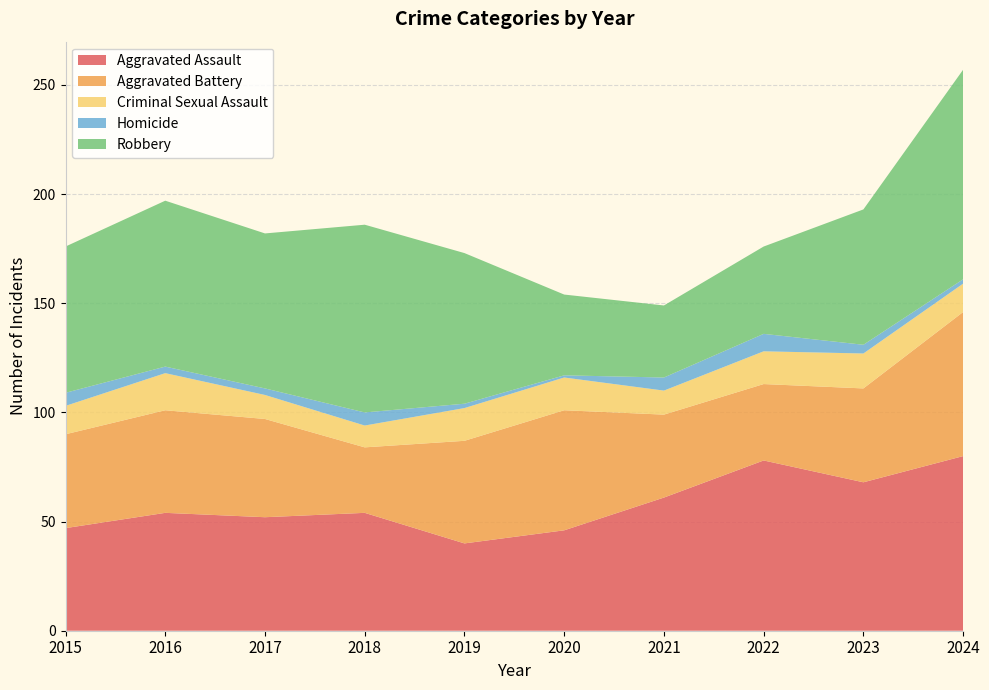

Reading left to right, what are all the values shown in this chart?

Aggravated Assault: 2015=47	2016=54	2017=52	2018=54	2019=40	2020=46	2021=61	2022=78	2023=68	2024=80
Aggravated Battery: 2015=43	2016=47	2017=45	2018=30	2019=47	2020=55	2021=38	2022=35	2023=43	2024=66
Criminal Sexual Assault: 2015=13	2016=17	2017=11	2018=10	2019=15	2020=15	2021=11	2022=15	2023=16	2024=13
Homicide: 2015=6	2016=3	2017=3	2018=6	2019=2	2020=1	2021=6	2022=8	2023=4	2024=2
Robbery: 2015=67	2016=76	2017=71	2018=86	2019=69	2020=37	2021=33	2022=40	2023=62	2024=96